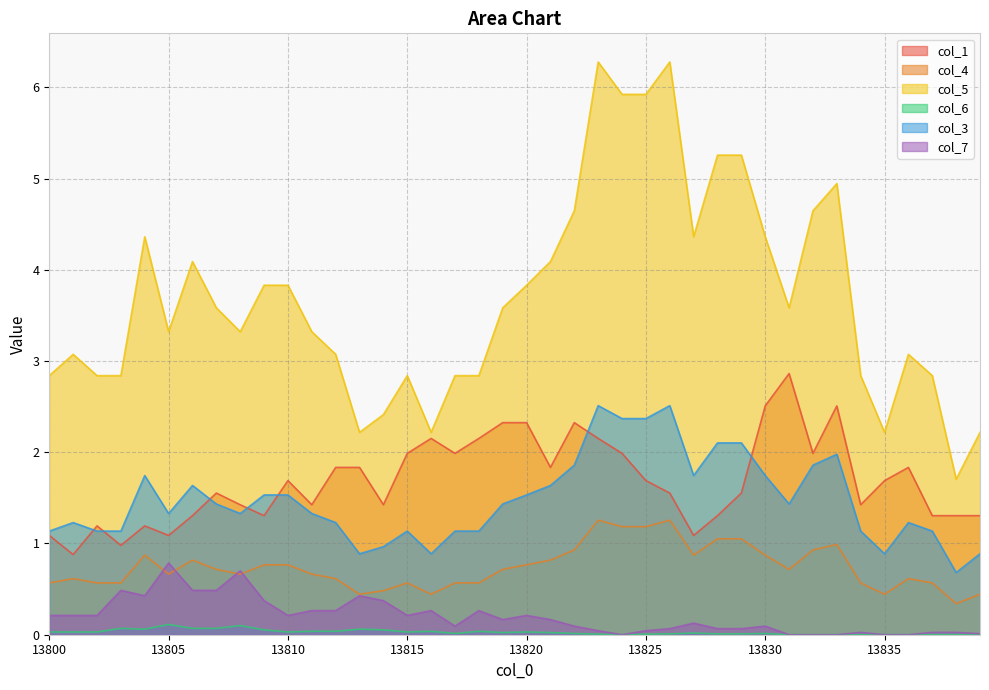

At which label does 1 first exceed 1?

13800